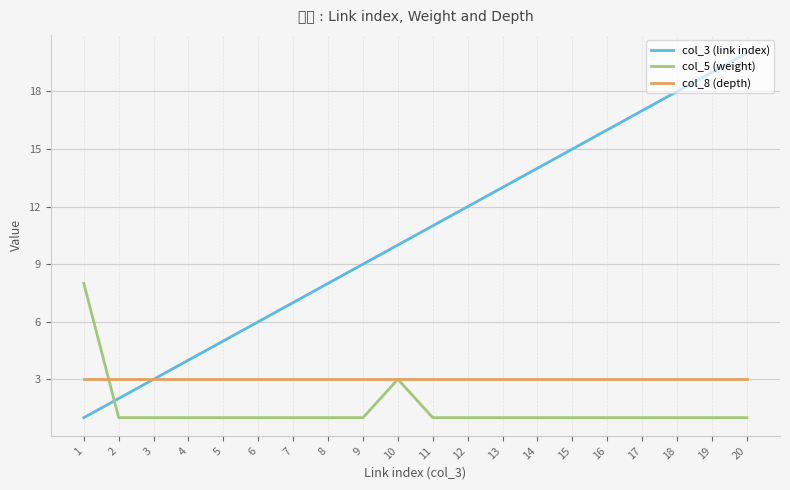

True or false: col_8 (depth) has a value of 3 at 4.

True